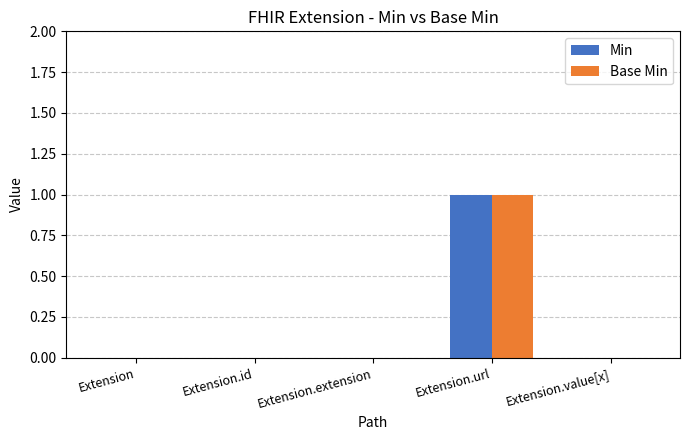

At which category is the sum across all series the highest?

Extension.url